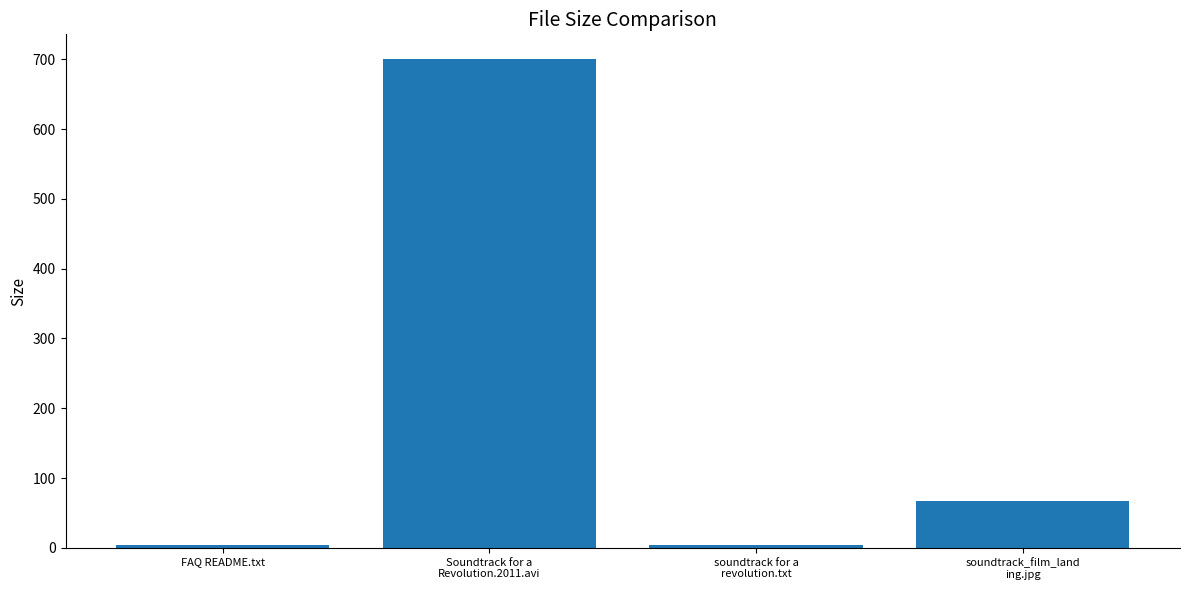

Which category has the highest value across all series?

Soundtrack for a
Revolution.2011.avi